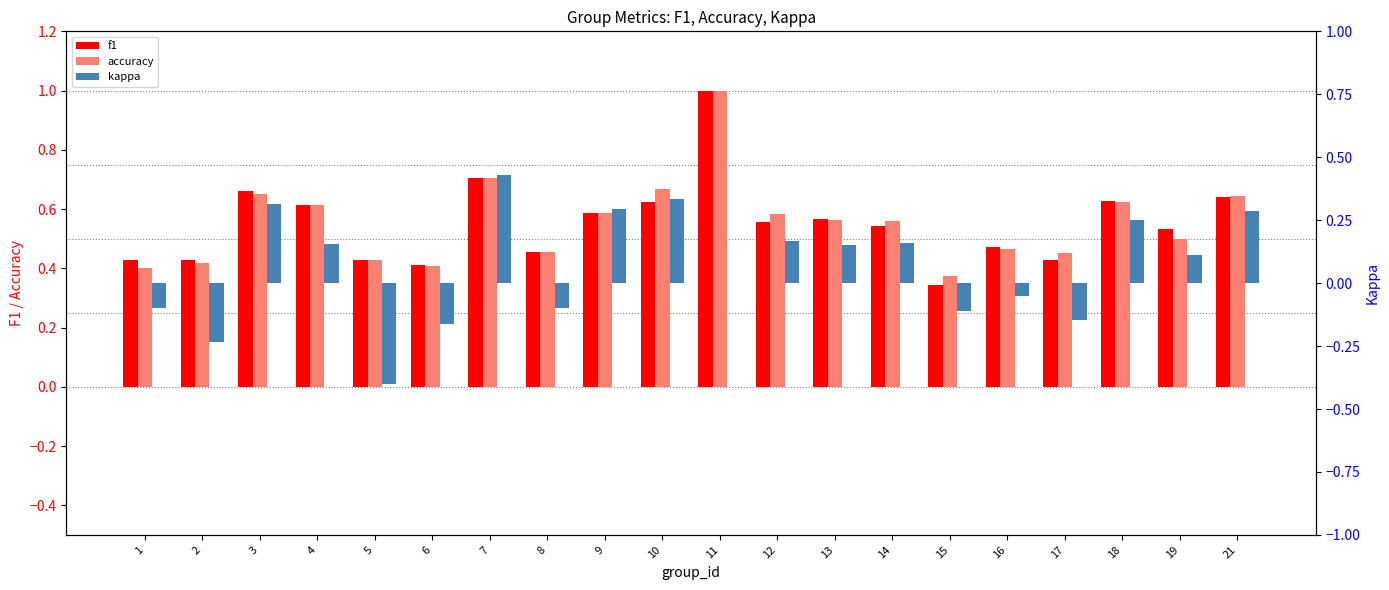

Is it true that accuracy equals 0.2 at 16?

False